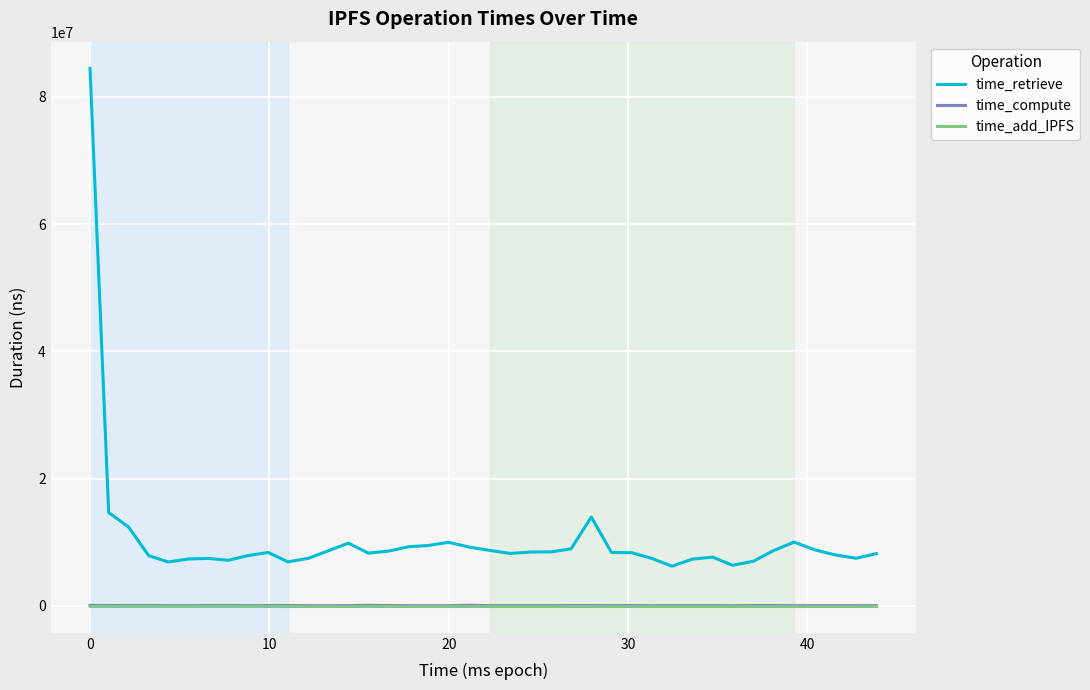

True or false: time_add_IPFS and time_retrieve intersect in this chart.

False